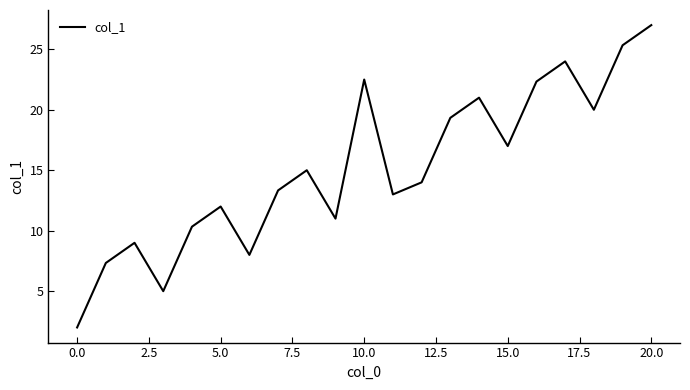

What is the smallest value displayed?

2.0